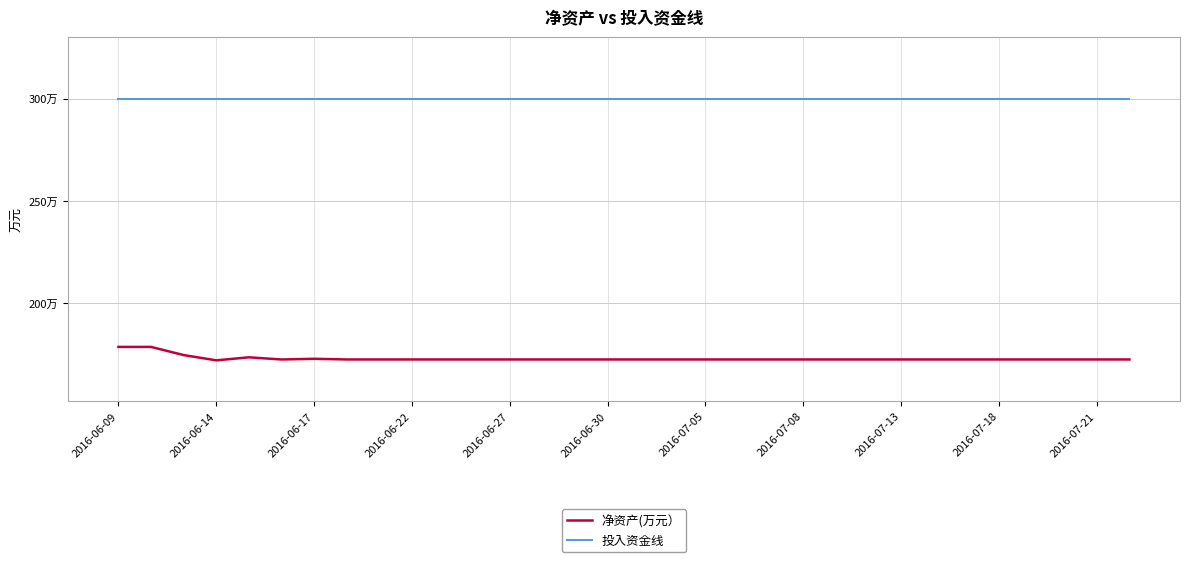

Which label corresponds to the smallest value in the chart?

2016-06-14